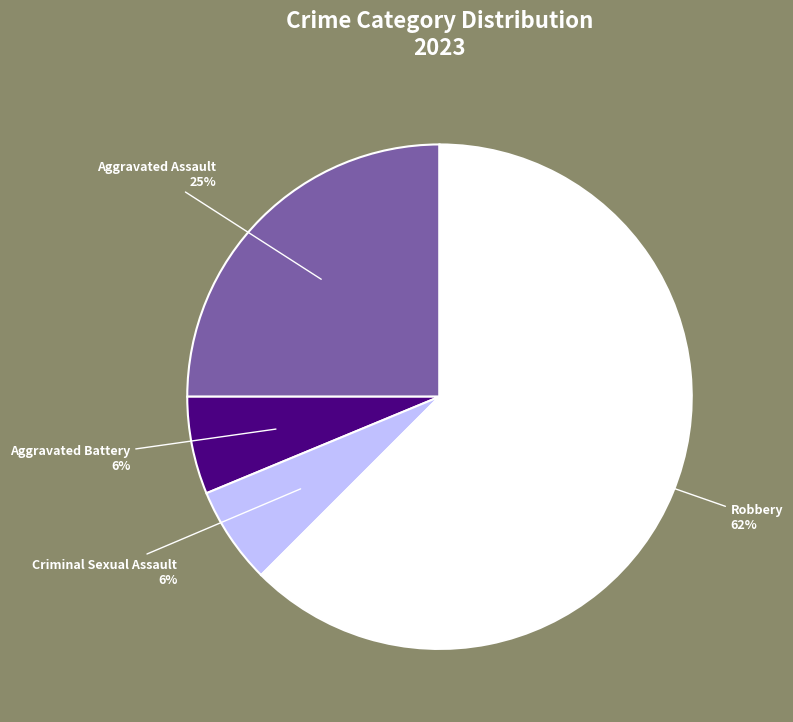

Is the sum of Aggravated Battery and Robbery greater than half?

Yes